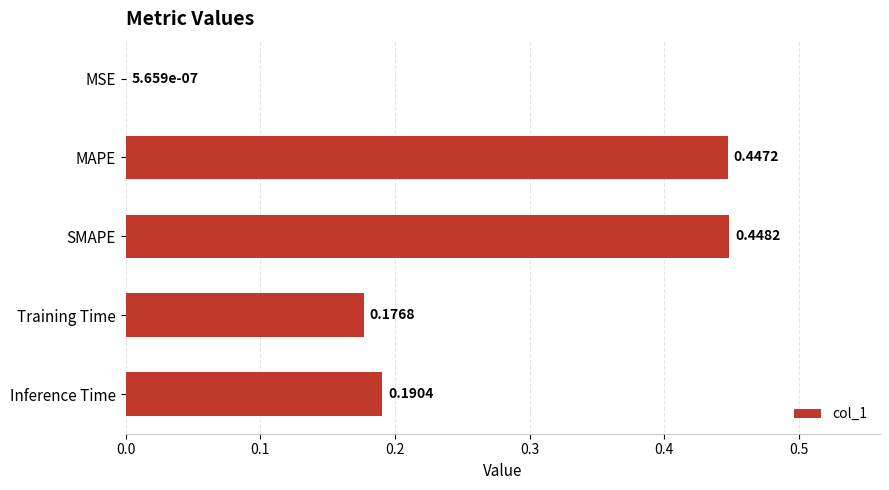

What is the sum of all values?

1.3